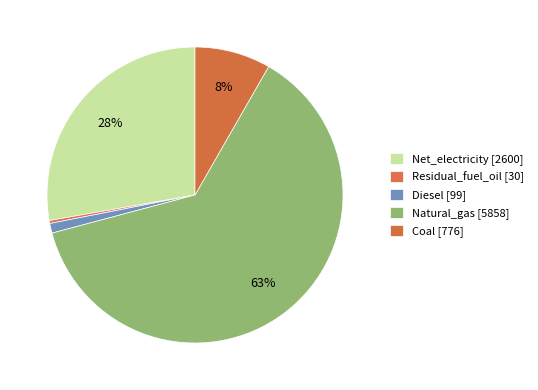

What is the change in value from Net_electricity to Natural_gas?

+3258